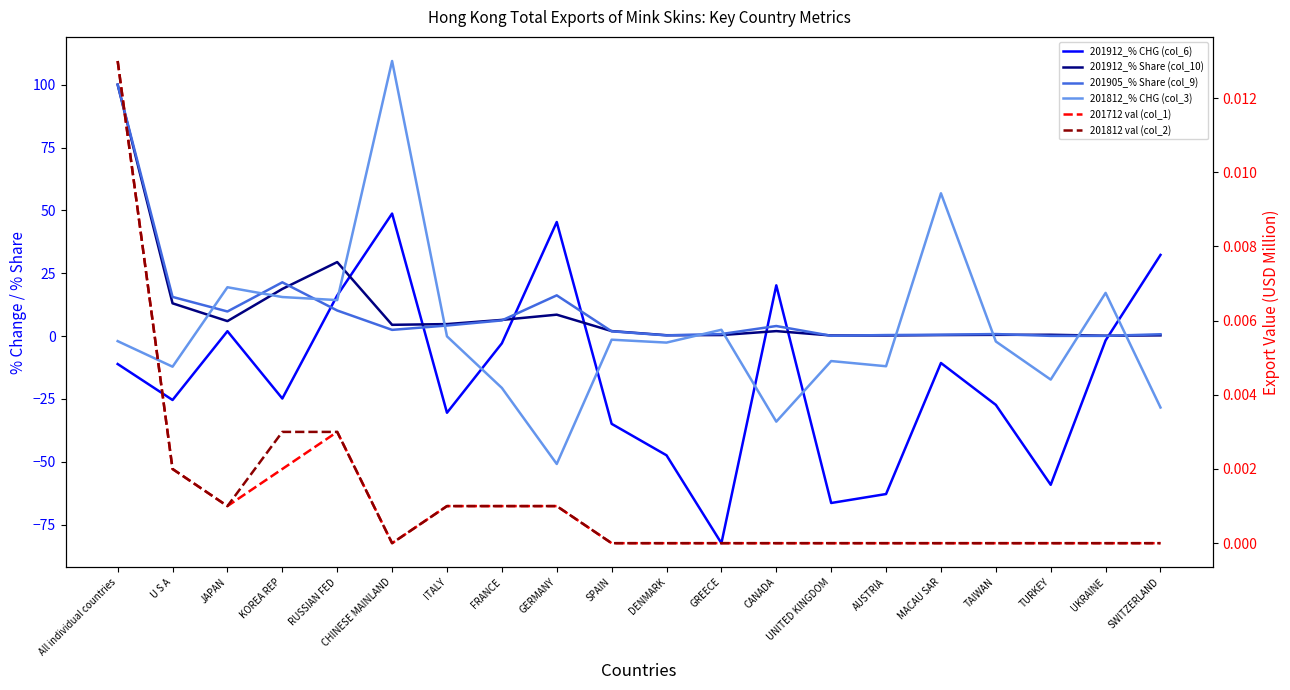

Which series ends up on top after the final intersection of 201912_% CHG (col_6) and 201905_% Share (col_9)?

201912_% CHG (col_6)